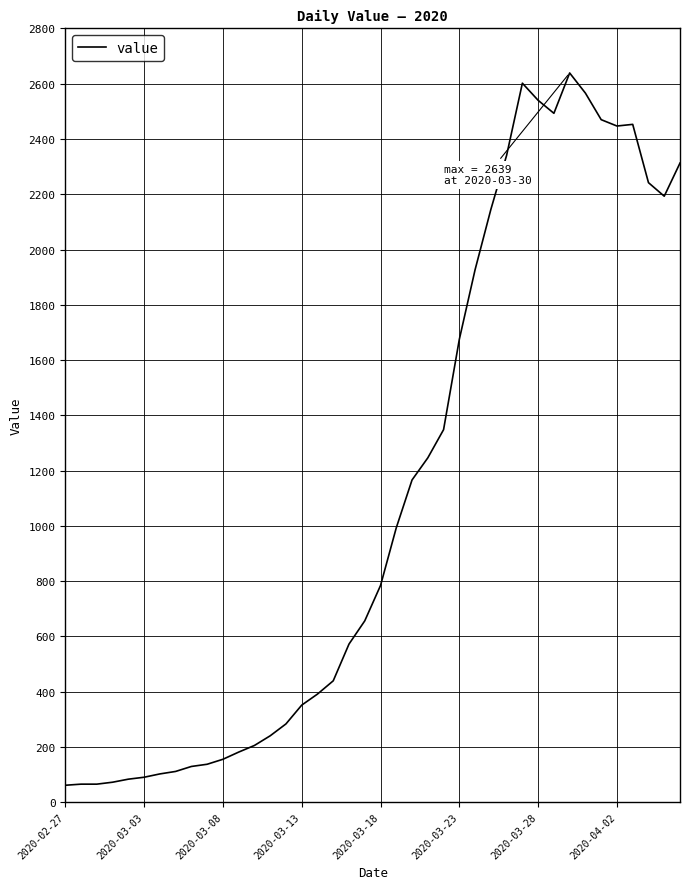

What is the difference between the maximum and minimum values?

2578